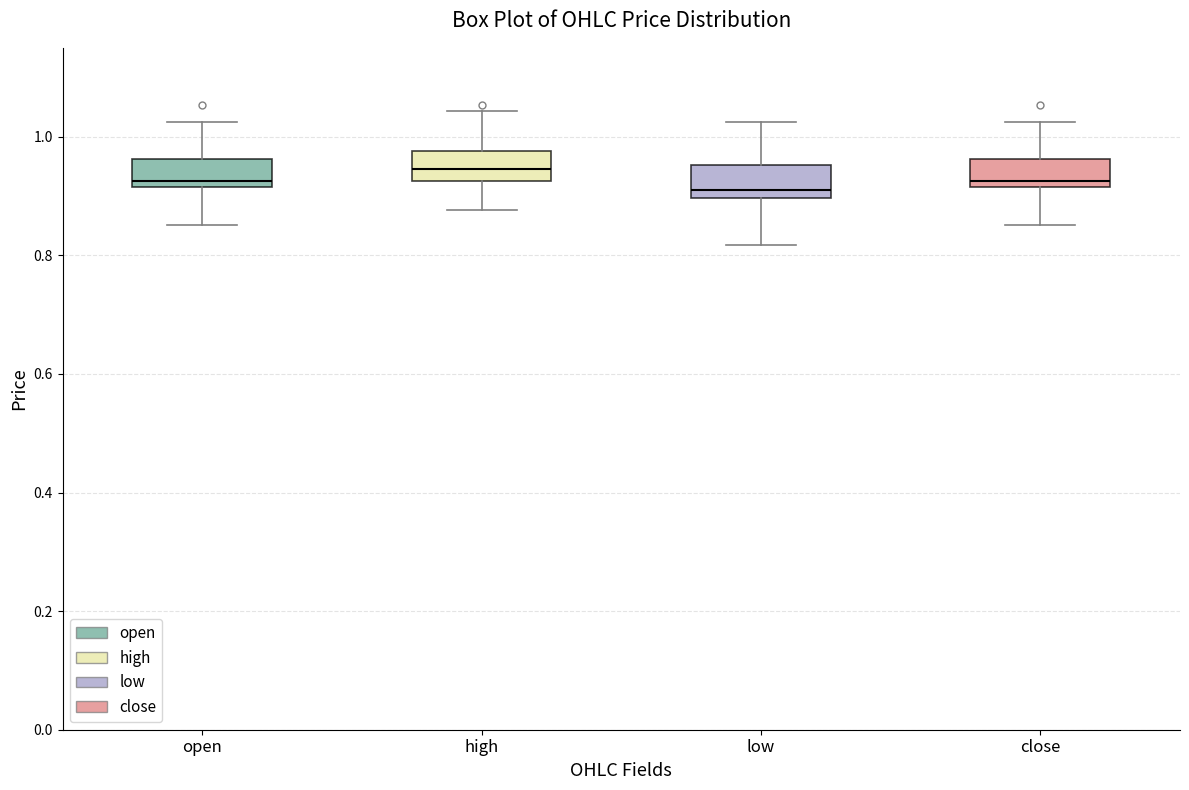

Where does the lower whisker of the box for close end on the y-axis? The values are not printed on the chart, so give them approximately, as read against the axis.

0.86